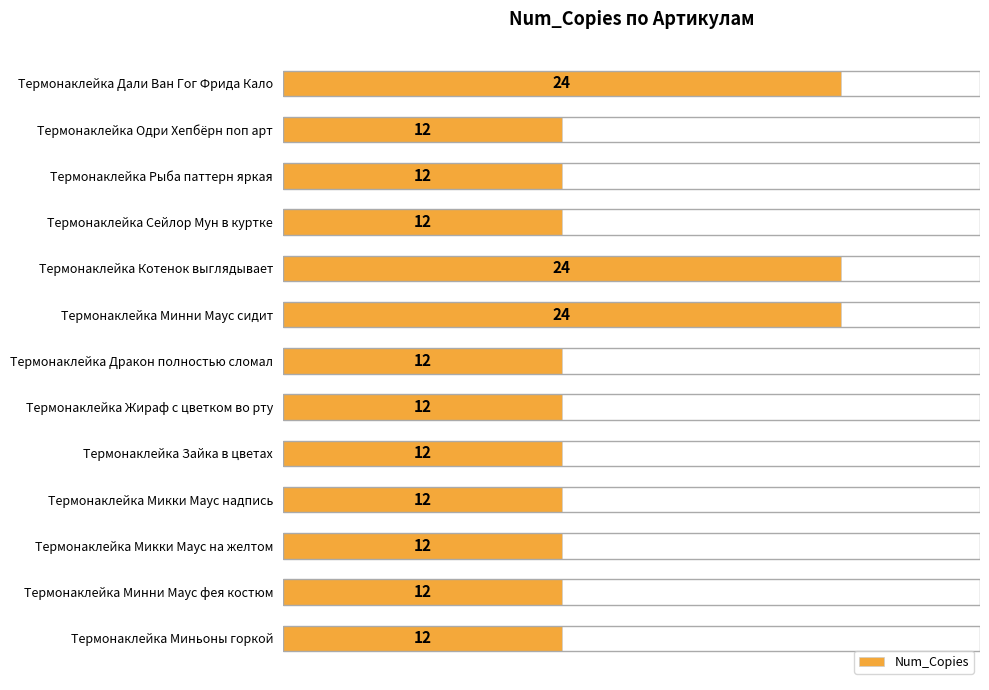

What position from the top is Термонаклейка Микки Маус на желтом?

11